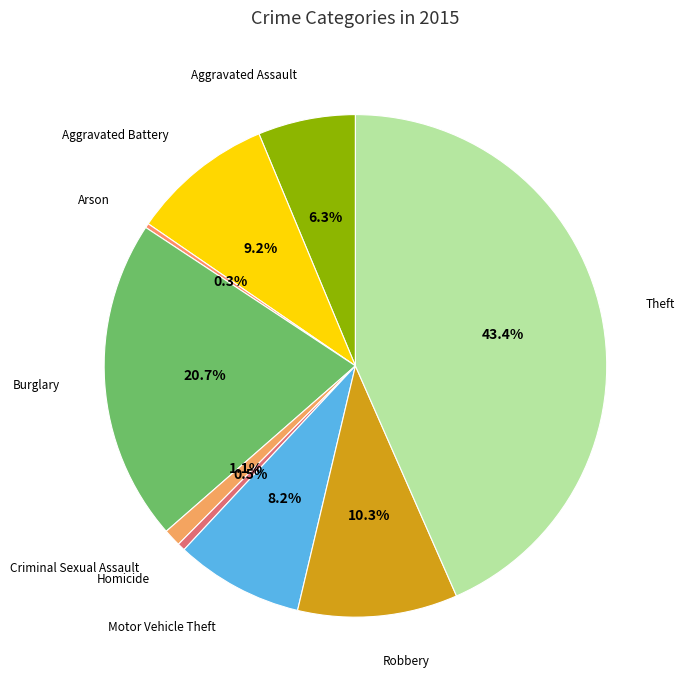

To the nearest percent, what is the combined percentage of Aggravated Assault and Criminal Sexual Assault?

7%